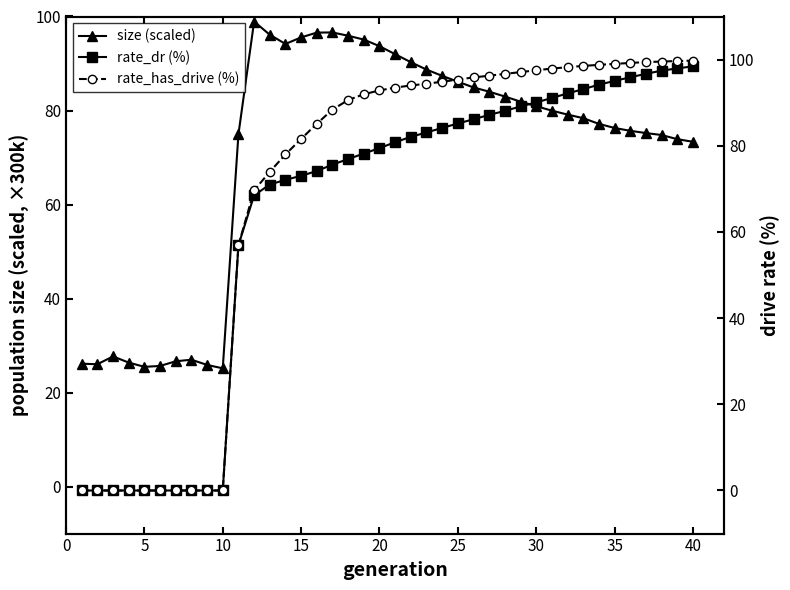

List the series in order of their peak value, lowest first.

rate_dr (%), size (scaled), rate_has_drive (%)